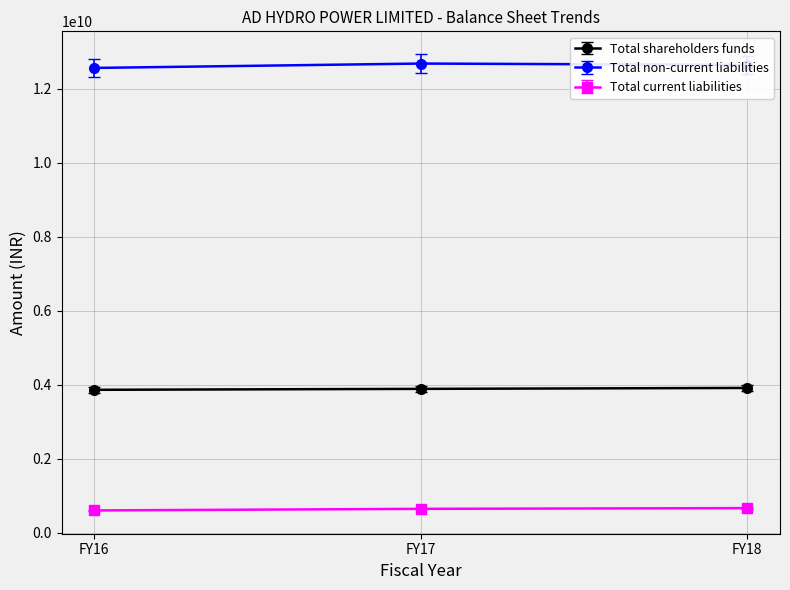

The value of Total non-current liabilities at FY16 is 12557527000. True or false?

True